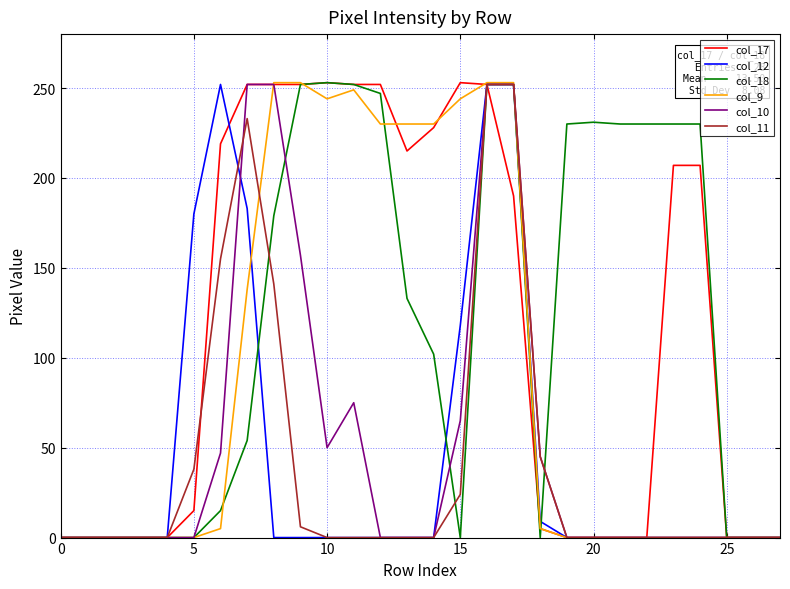

How many lines are shown in the chart?

6